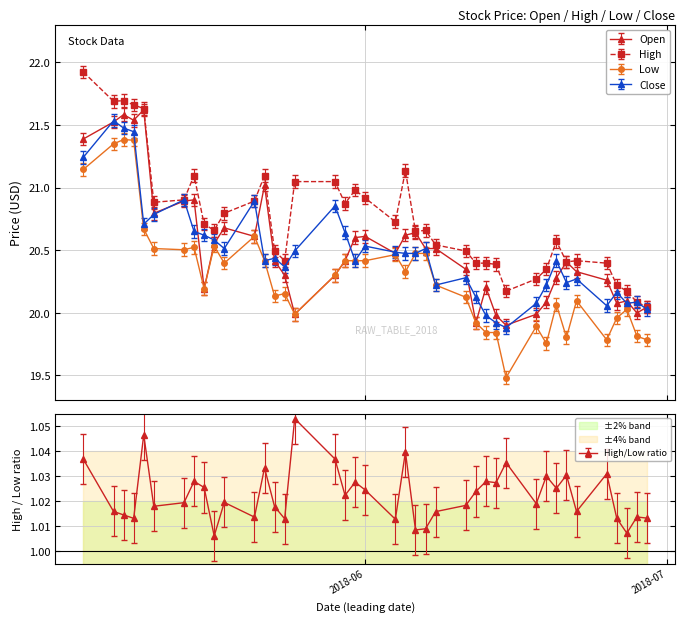

What is the label of the 39th point from the right?

2018-05-07